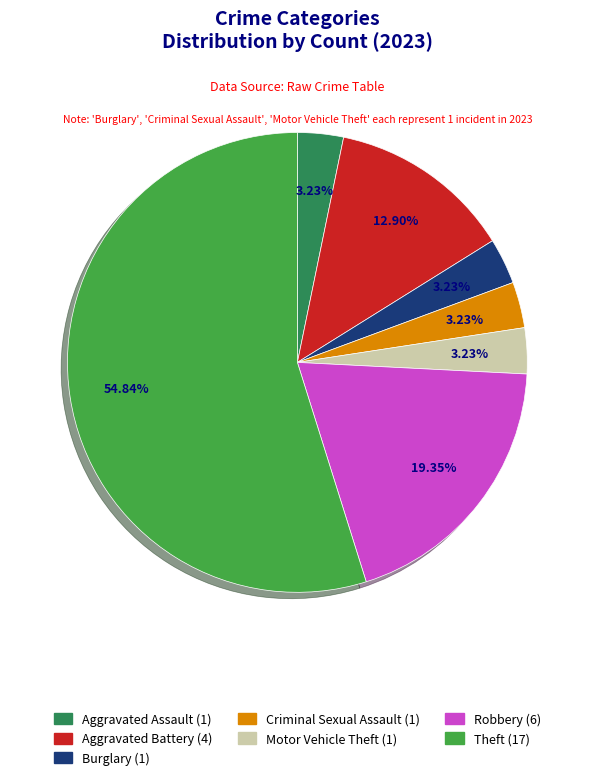

How much of the chart is everything except Burglary?

96.8%